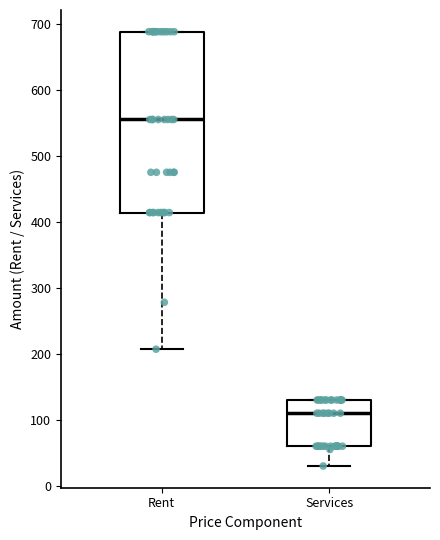

Comparing the boxes themselves (not the whiskers), which one is the tallest?

Rent